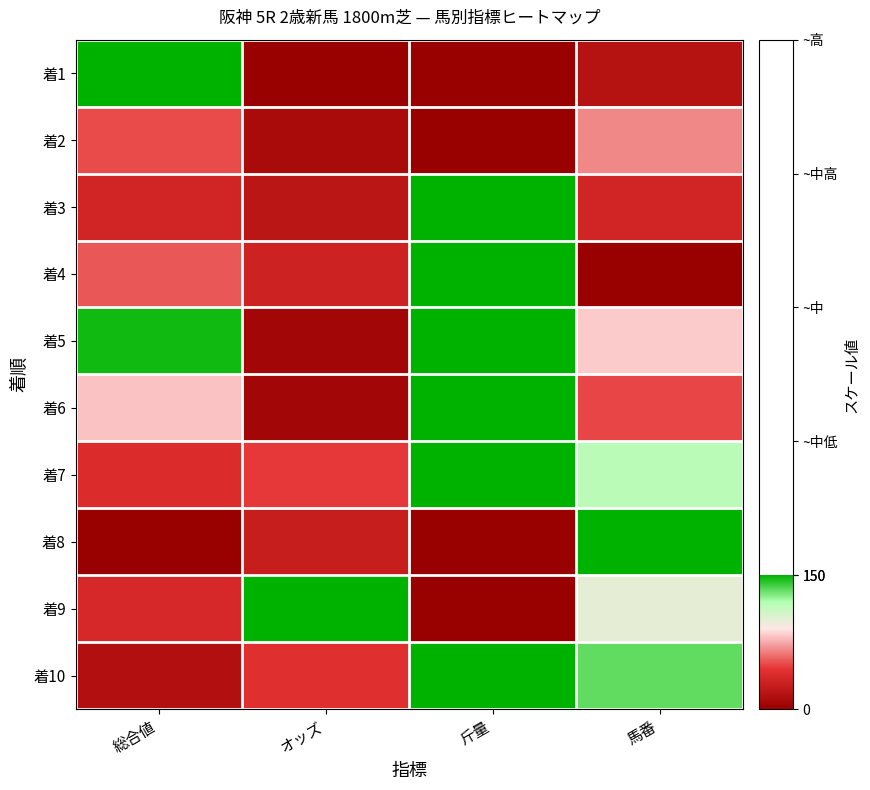

Reading left to right, list all the values displayed in this chart.

着1: 総合値=150.0	オッズ=0.0	斤量=0.0	馬番=16.7
着2: 総合値=51.0	オッズ=9.8	斤量=0.0	馬番=66.7
着3: 総合値=33.0	オッズ=20.0	斤量=150.0	馬番=33.3
着4: 総合値=54.0	オッズ=30.9	斤量=150.0	馬番=0.0
着5: 総合値=147.0	オッズ=5.9	斤量=150.0	馬番=83.3
着6: 総合値=81.0	オッズ=6.4	斤量=150.0	馬番=50.0
着7: 総合値=39.0	オッズ=46.8	斤量=150.0	馬番=116.7
着8: 総合値=0.0	オッズ=26.6	斤量=0.0	馬番=150.0
着9: 総合値=36.0	オッズ=150.0	斤量=0.0	馬番=100.0
着10: 総合値=15.0	オッズ=41.9	斤量=150.0	馬番=133.3